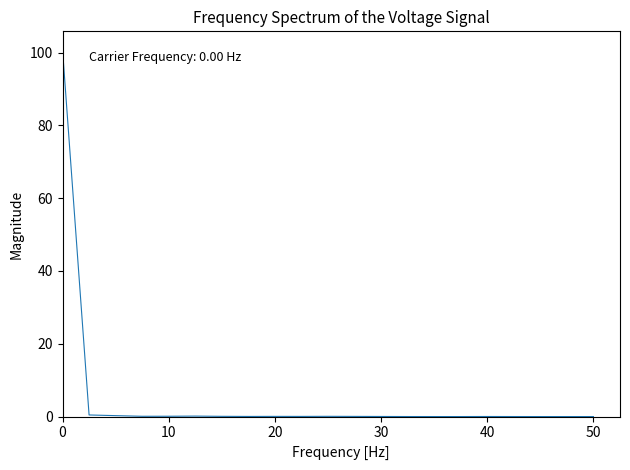

What is the difference between the maximum and minimum values?

100.8